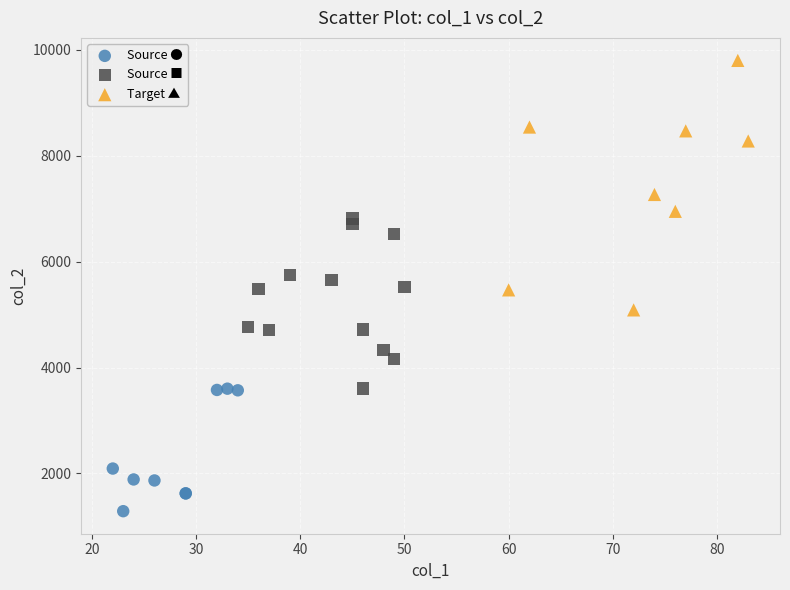

What are all the series names shown in the legend?

Source ●, Source ■, Target ▲